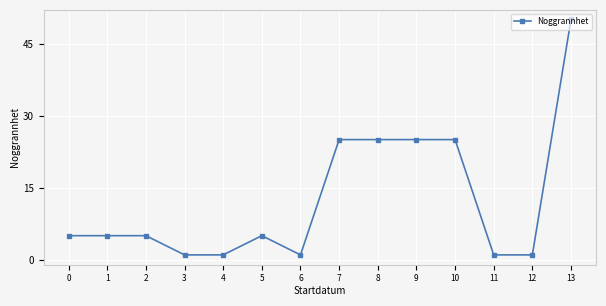

Is this an area chart (filled region under the line)?

No